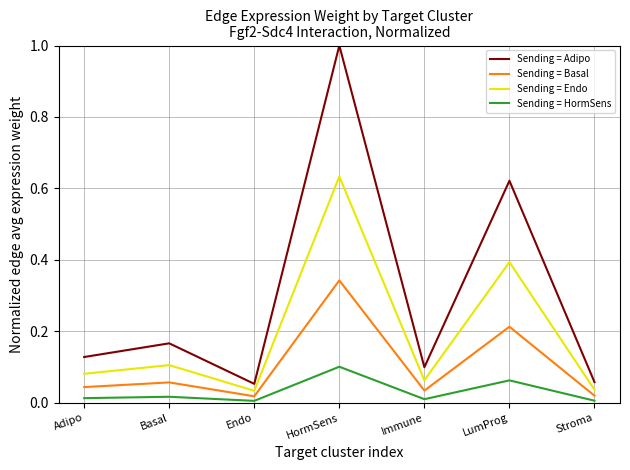

Does the chart display data point markers on the line(s)?

No